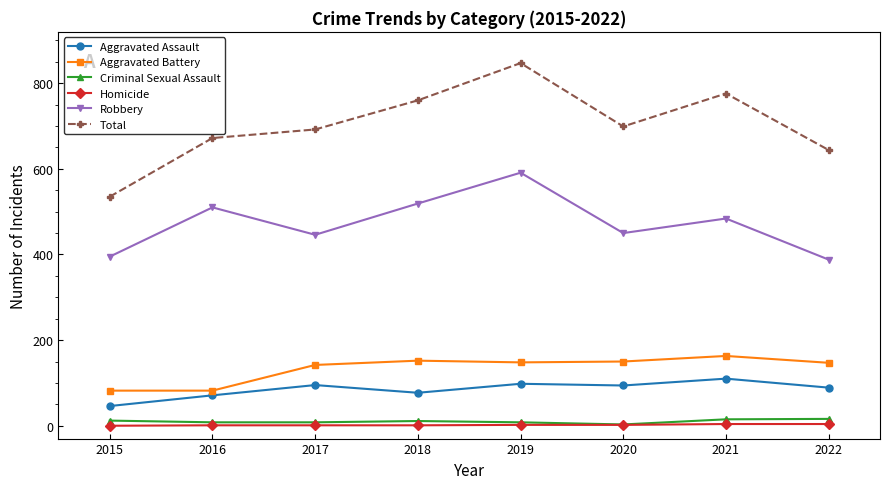

The value of Criminal Sexual Assault at 2022 is 16. True or false?

True